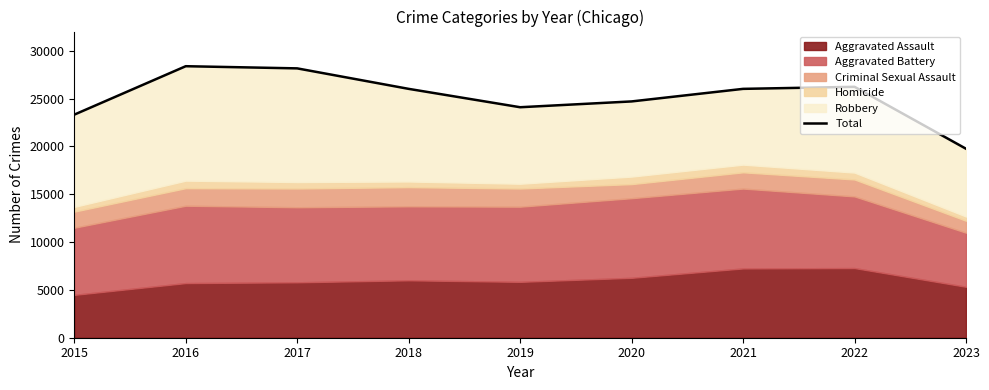

True or false: the data has more than 1 interior local peaks.

True